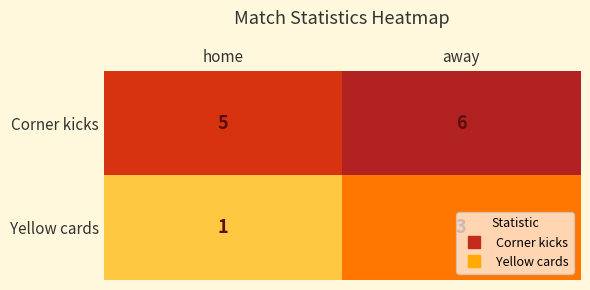

The Corner kicks series shows 6 at away. True or false?

True